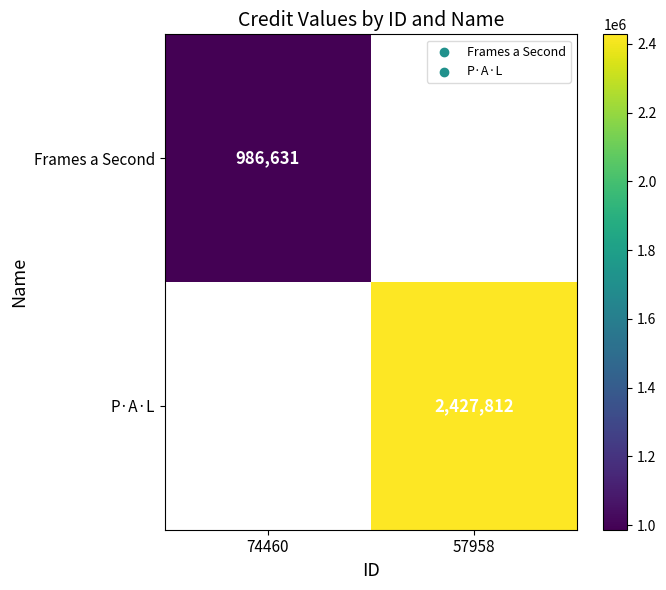

Is the value of P·A·L at 57958 greater than the value of Frames a Second at 57958?

No